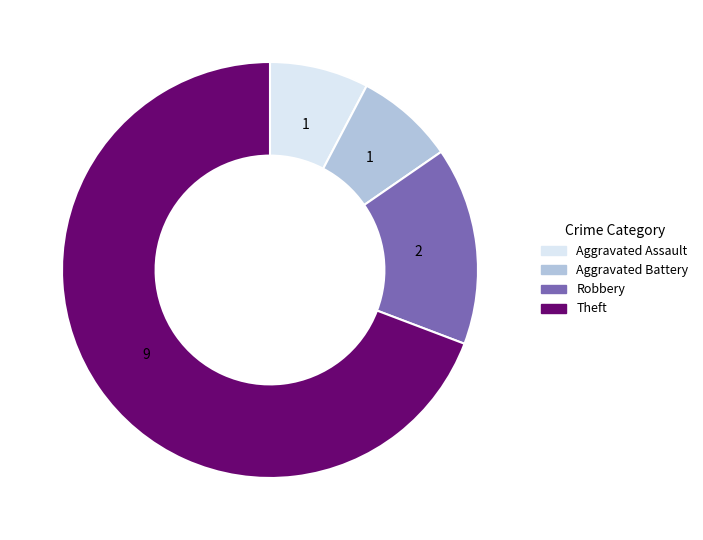

Count the number of slices in the pie.

4